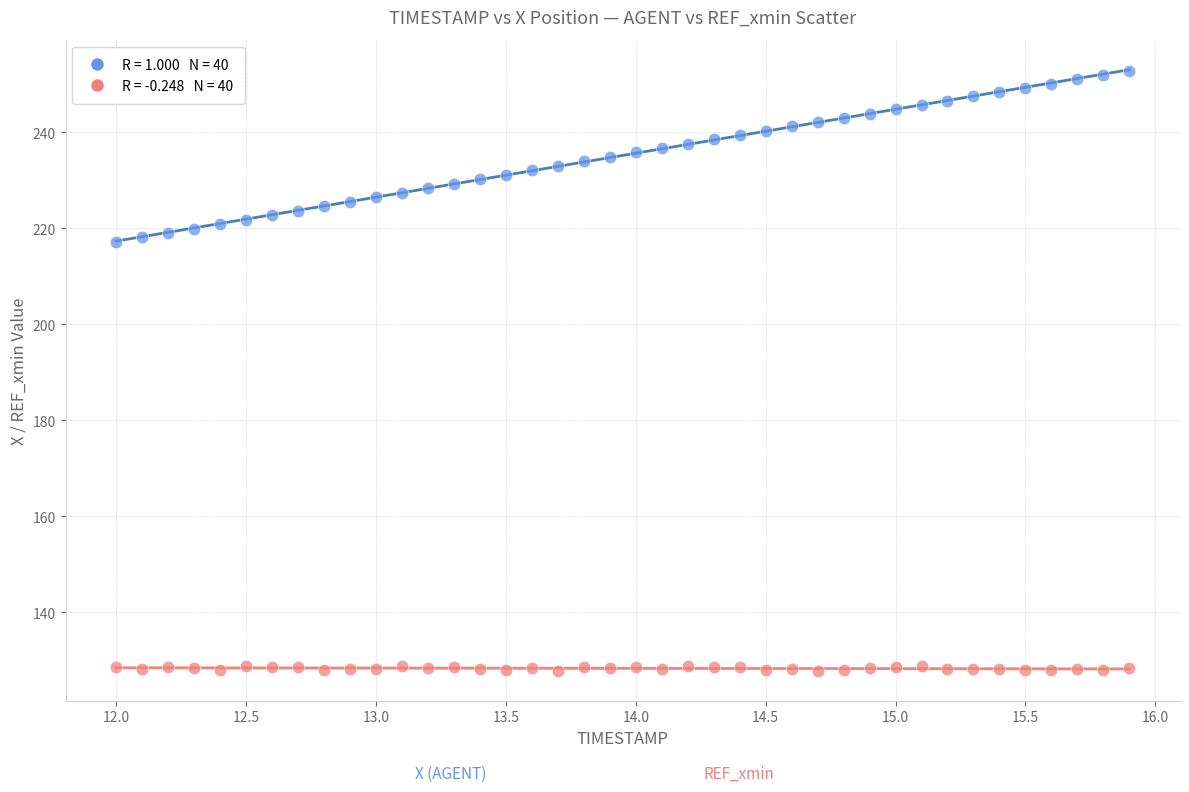

Across all data points, what is the range of Y values (max minus min)?

125.0